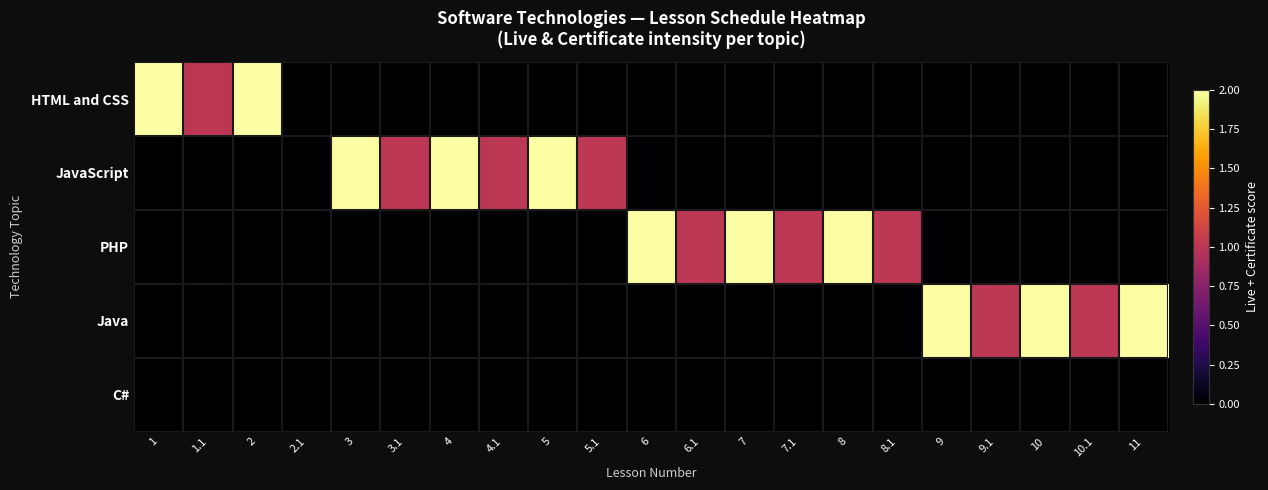

Between 5.1 and 3.1, which is larger?

5.1